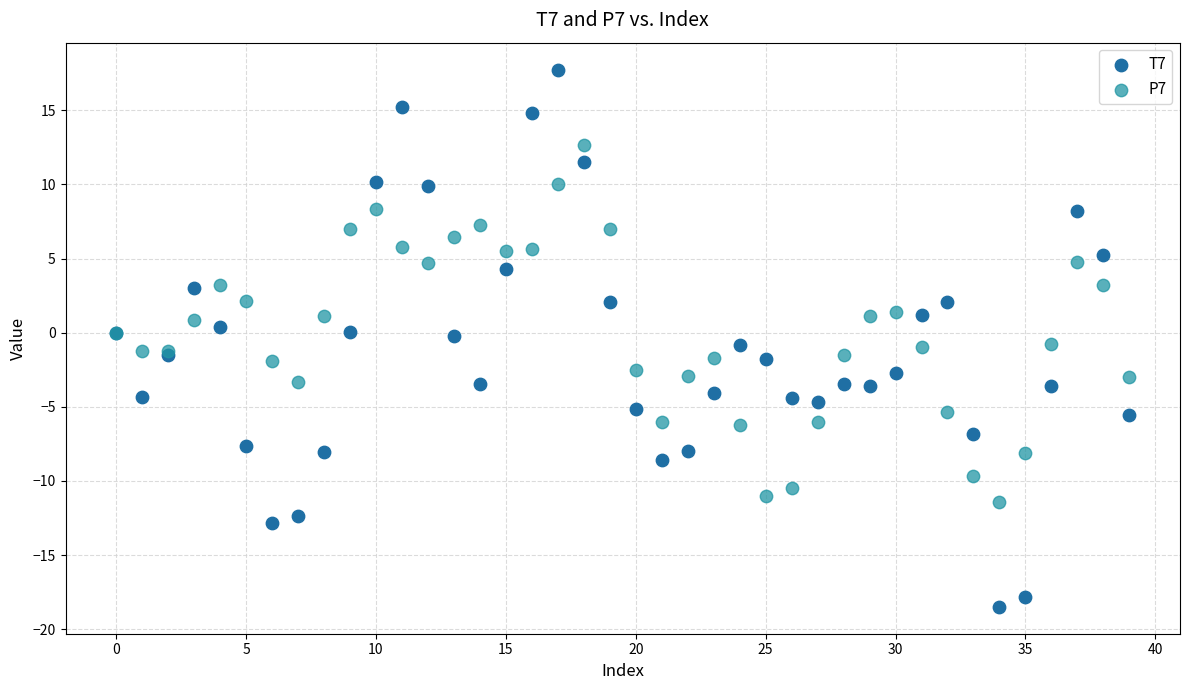

Which series contains the lowest Y value?

T7